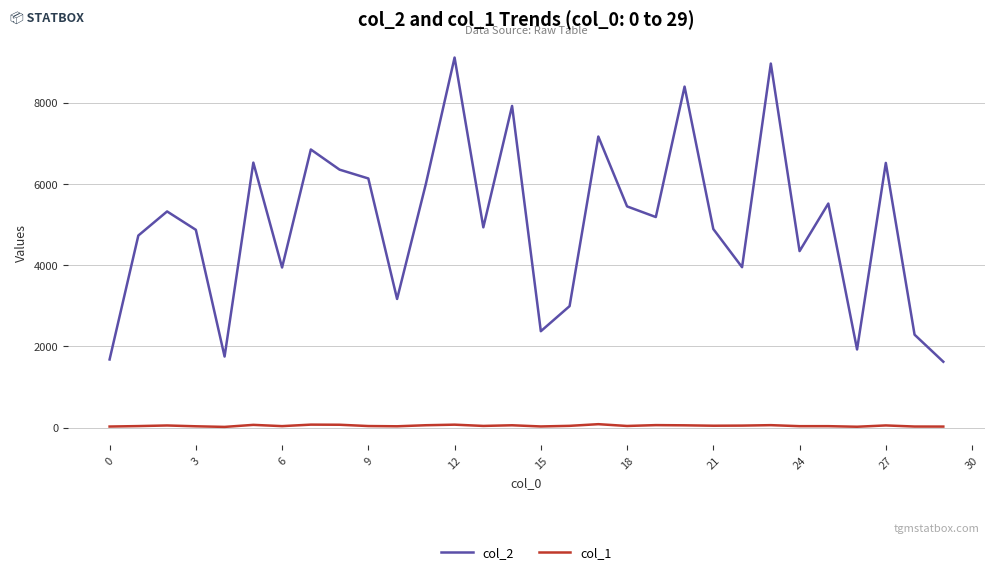

Which series has the largest range (max minus min)?

col_2